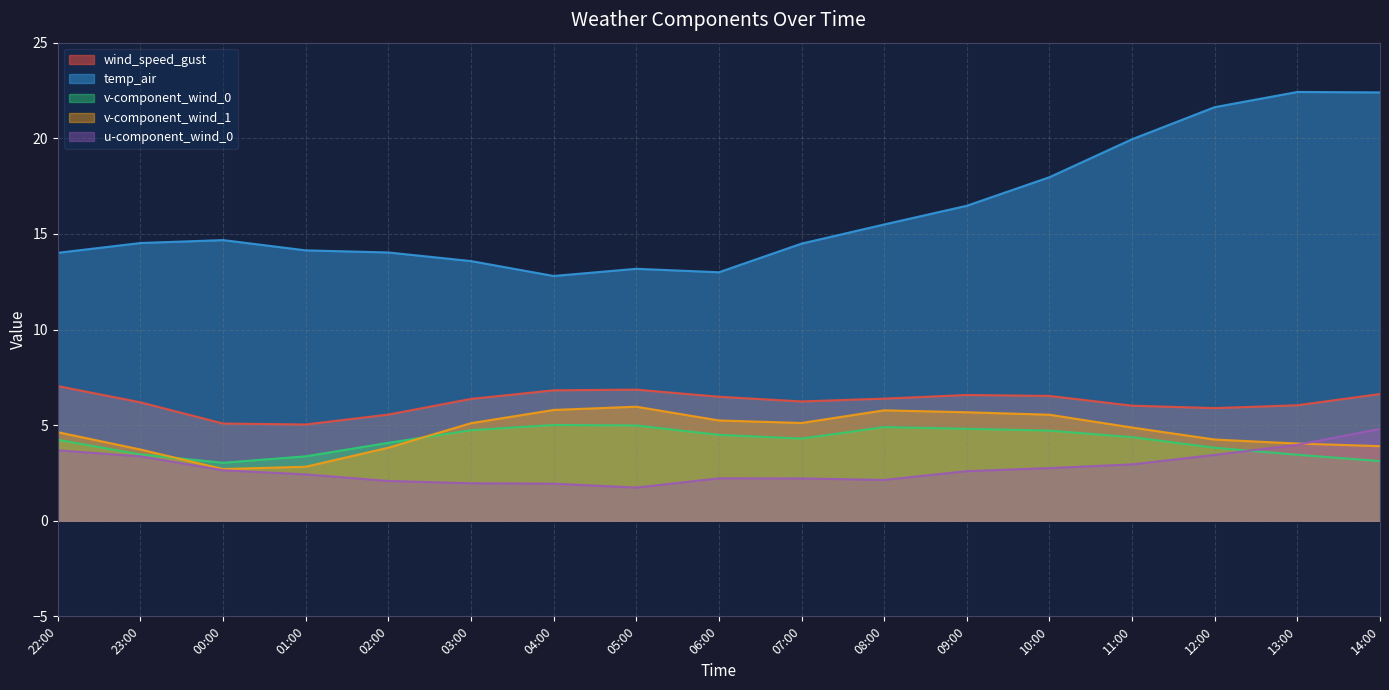

True or false: u-component_wind_0 and v-component_wind_1 intersect in this chart.

True